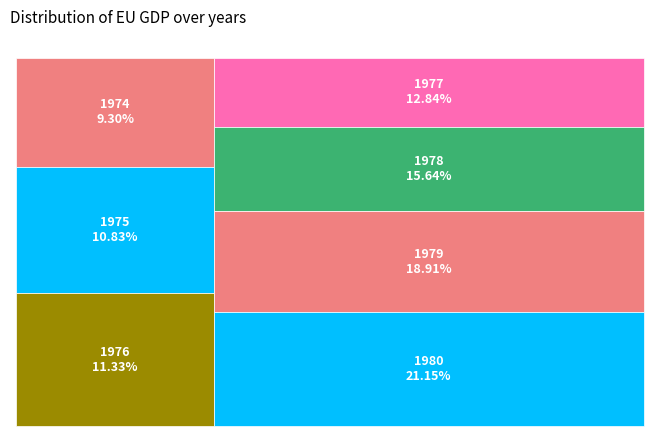

Is it true that 1975 is 23% of the pie?

False